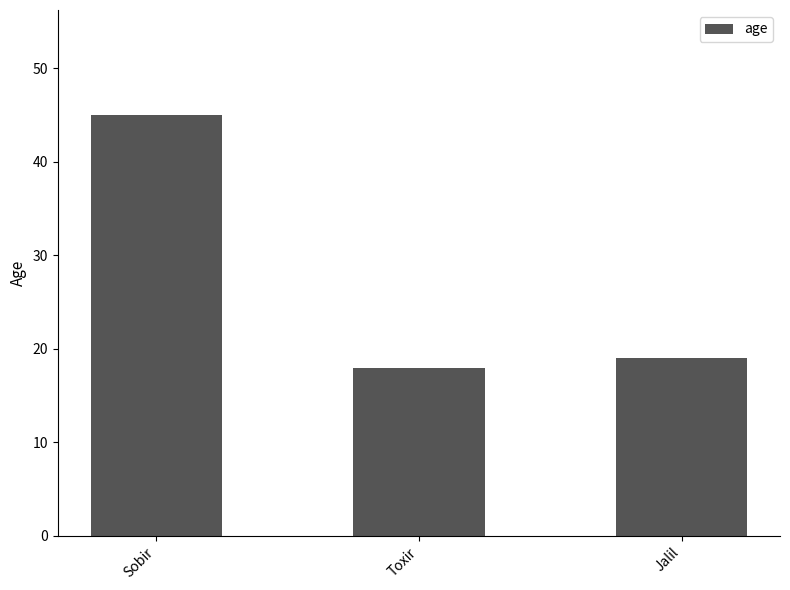

The chart shows a value of 21 at Sobir. True or false?

False